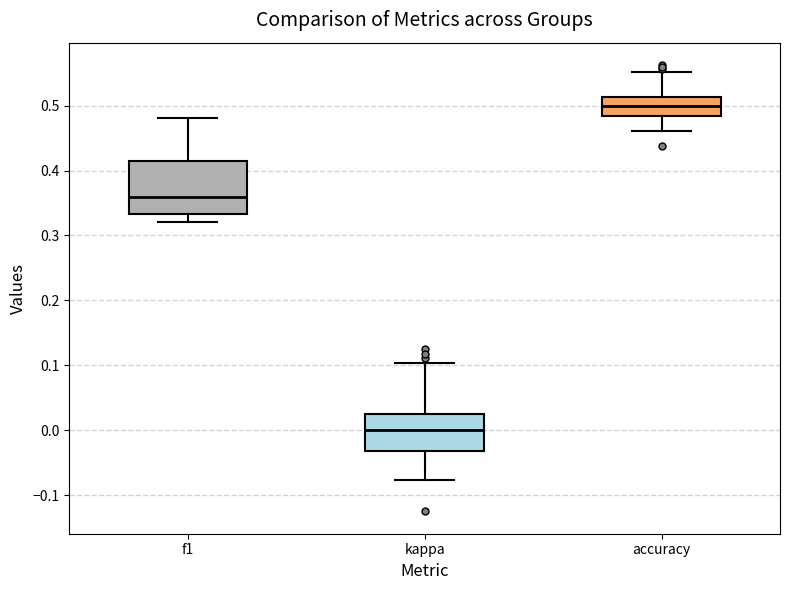

Reading left to right, read every box against the y-axis: the position of its median line, the range the box covers, and the ends of its whiskers. The values are not printed on the chart, so give them approximately, as read against the axis.

f1: median 0.36, box 0.33 to 0.41, whiskers 0.32 to 0.48
kappa: median 0.00, box -0.03 to 0.03, whiskers -0.08 to 0.10
accuracy: median 0.50, box 0.48 to 0.51, whiskers 0.46 to 0.55